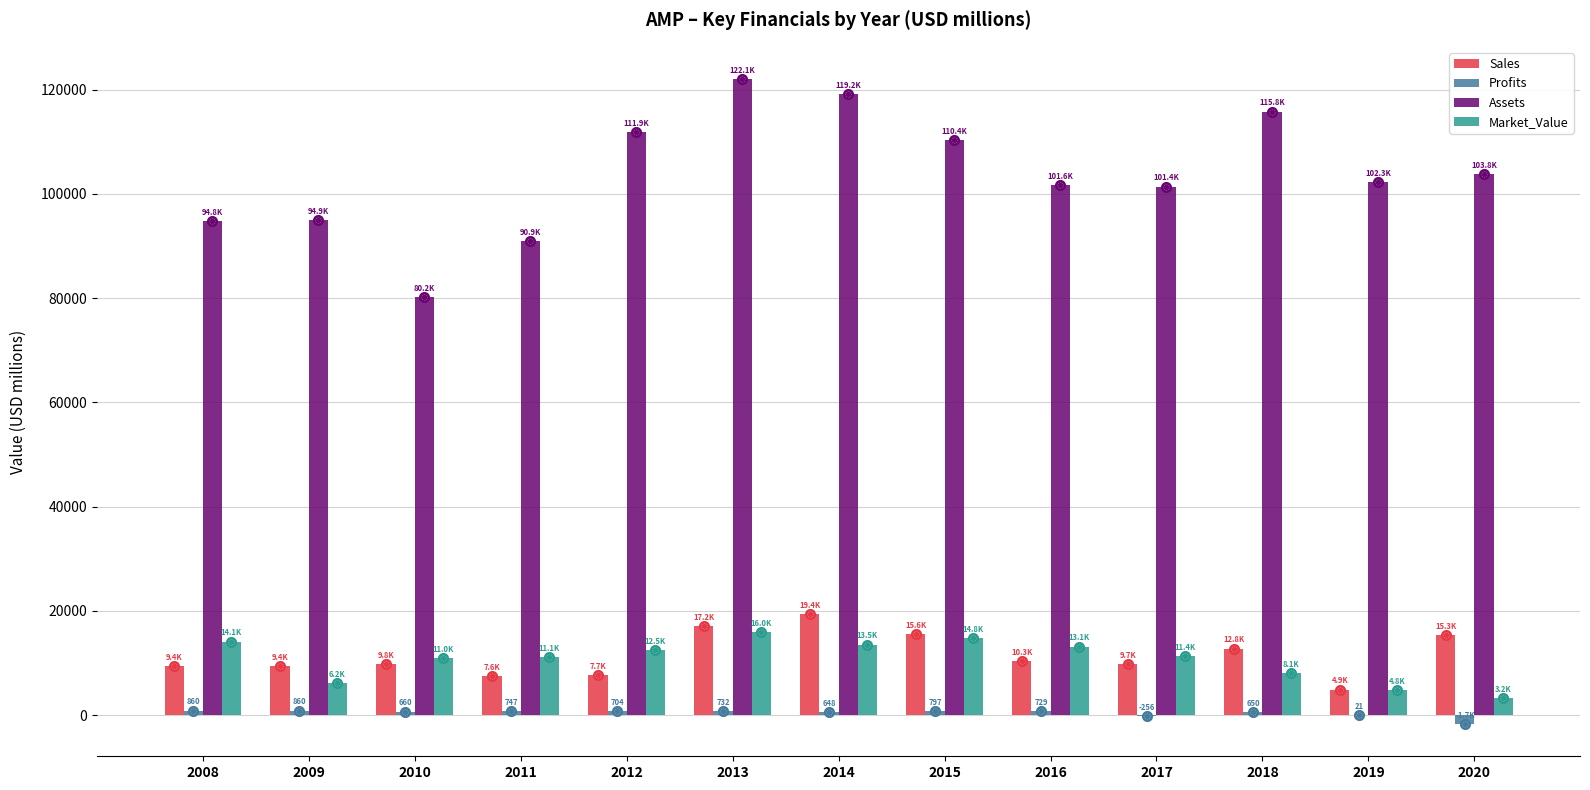

The value of Sales at 2012 is 7738.0. True or false?

True